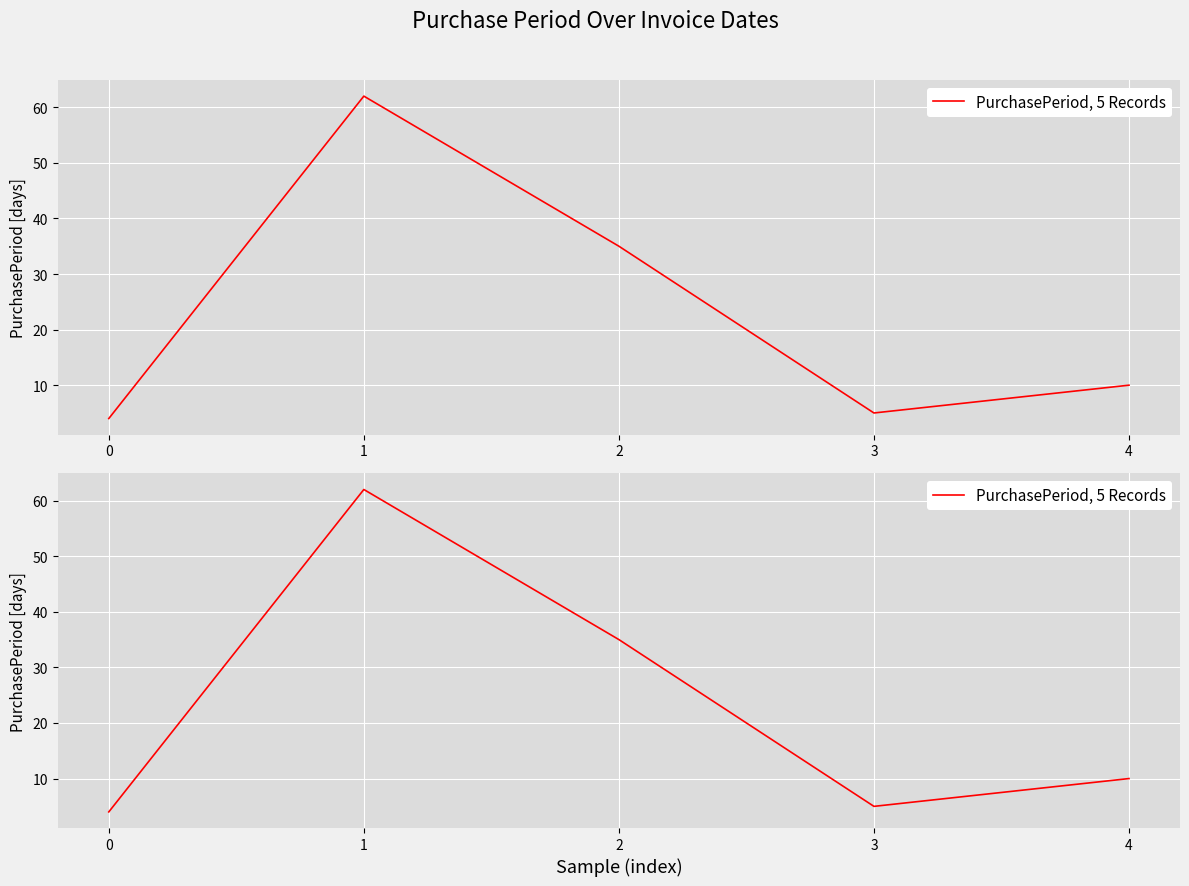

Reading left to right, transcribe all the data shown in this chart.

0=4	1=62	2=35	3=5	4=10